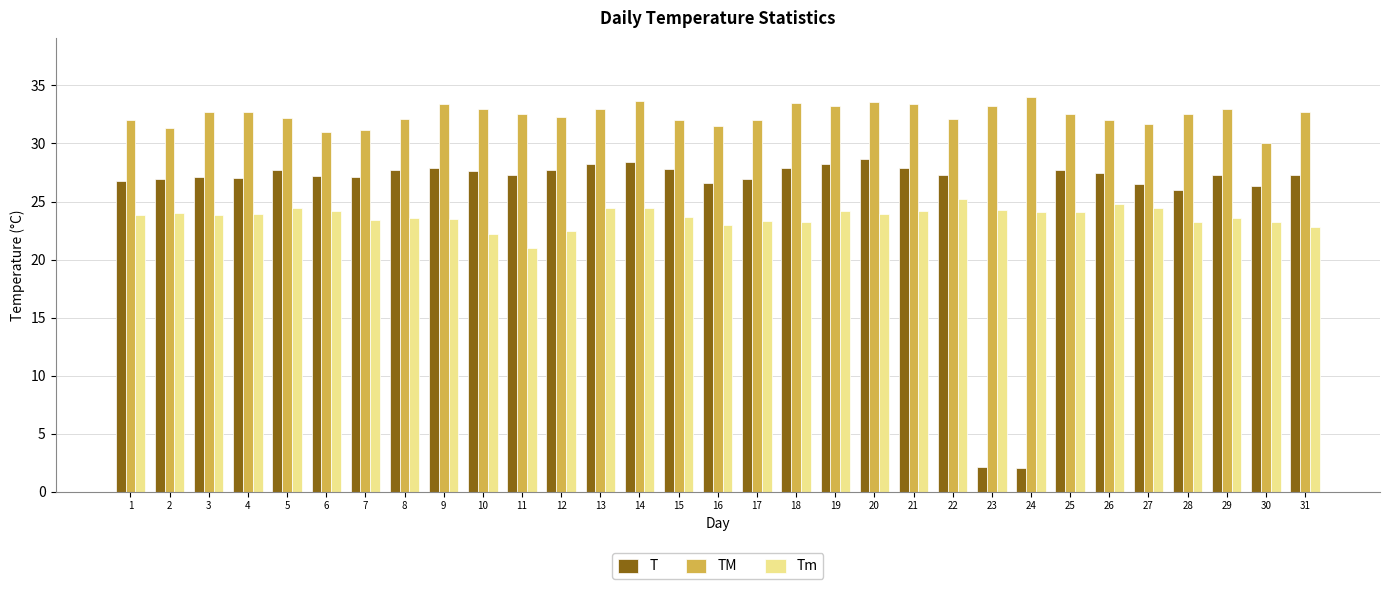

Are the bars grouped side by side (vs. stacked)?

Yes